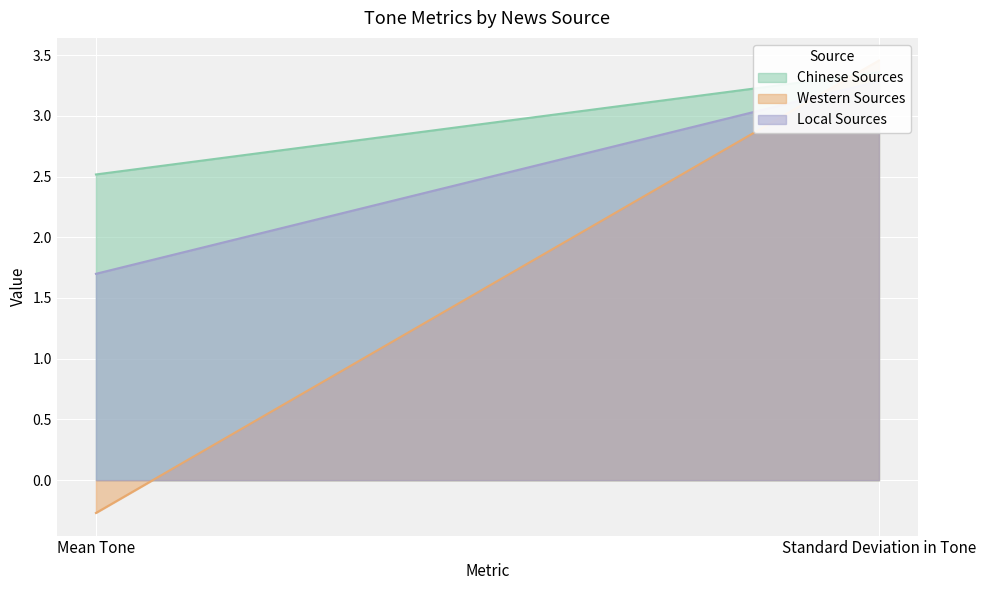

Rank the series by their maximum value, from highest to lowest.

Western Sources, Chinese Sources, Local Sources